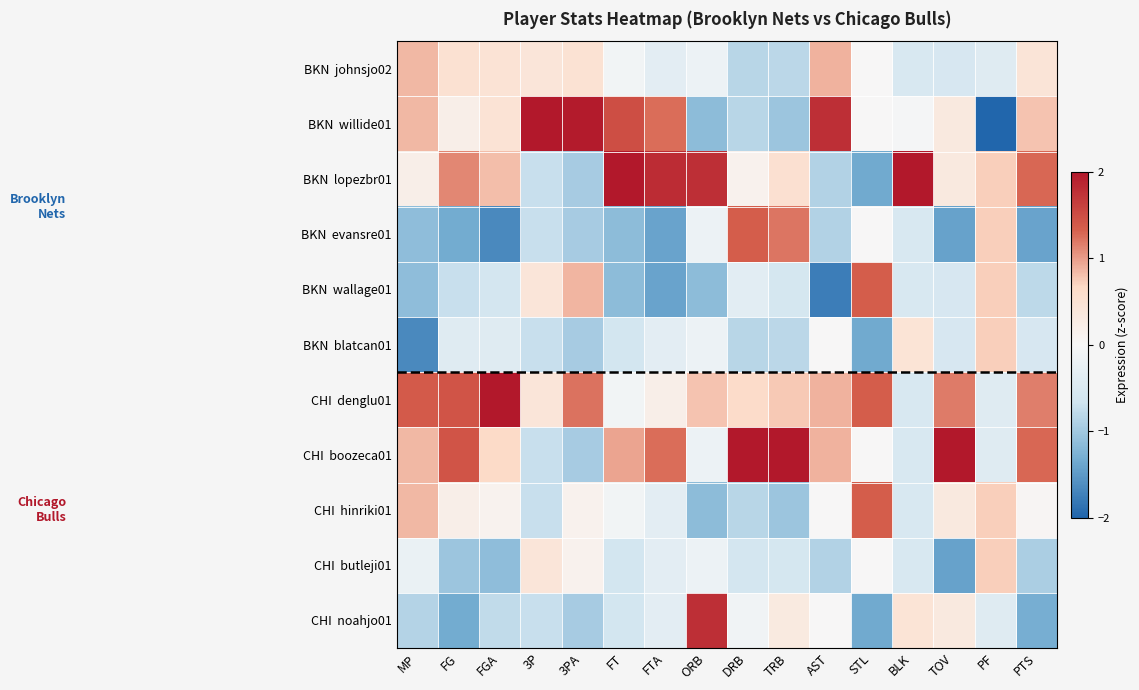

Count the number of data series in this chart.

11